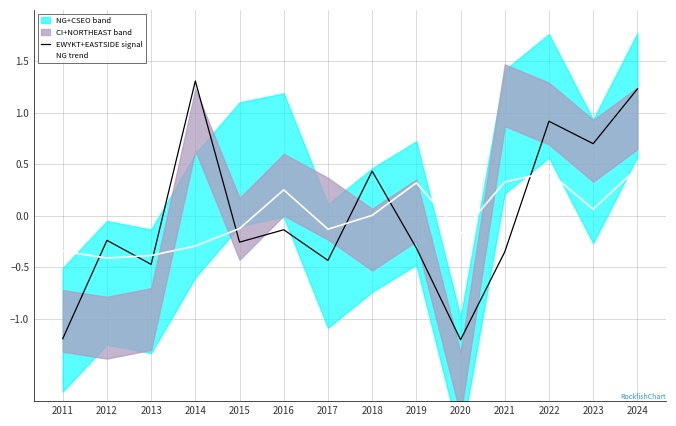

Is it true that EWYKT+EASTSIDE signal equals 0.7 at 2023?

True